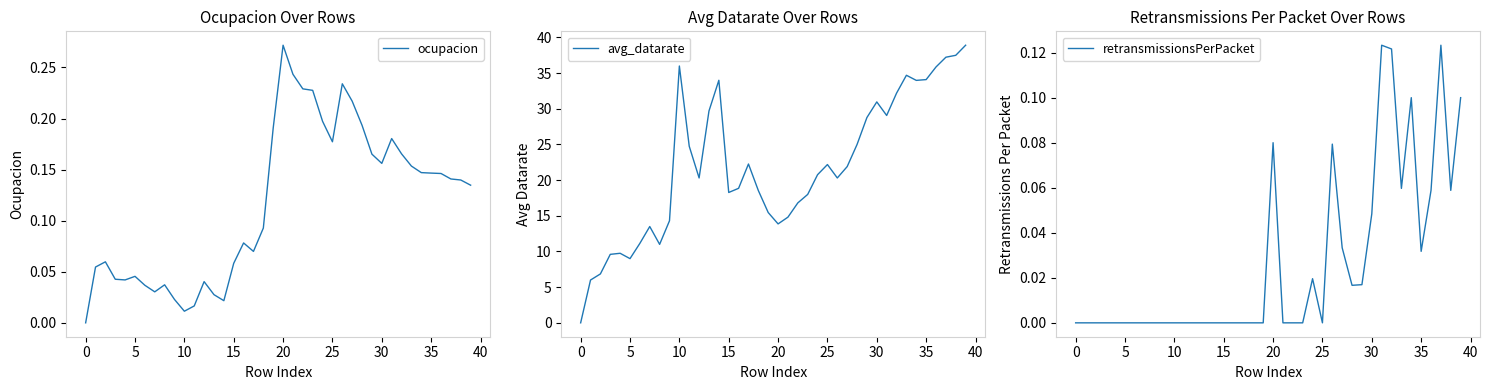

Where is avg_datarate nearest to the value 19?

16